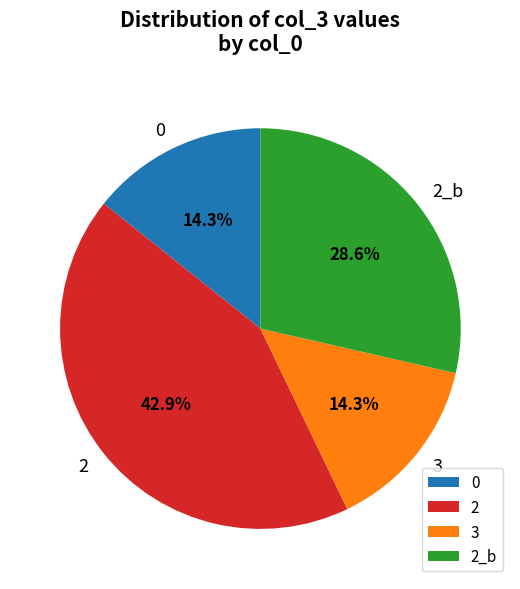

Is there any slice that represents more than half of the pie?

No